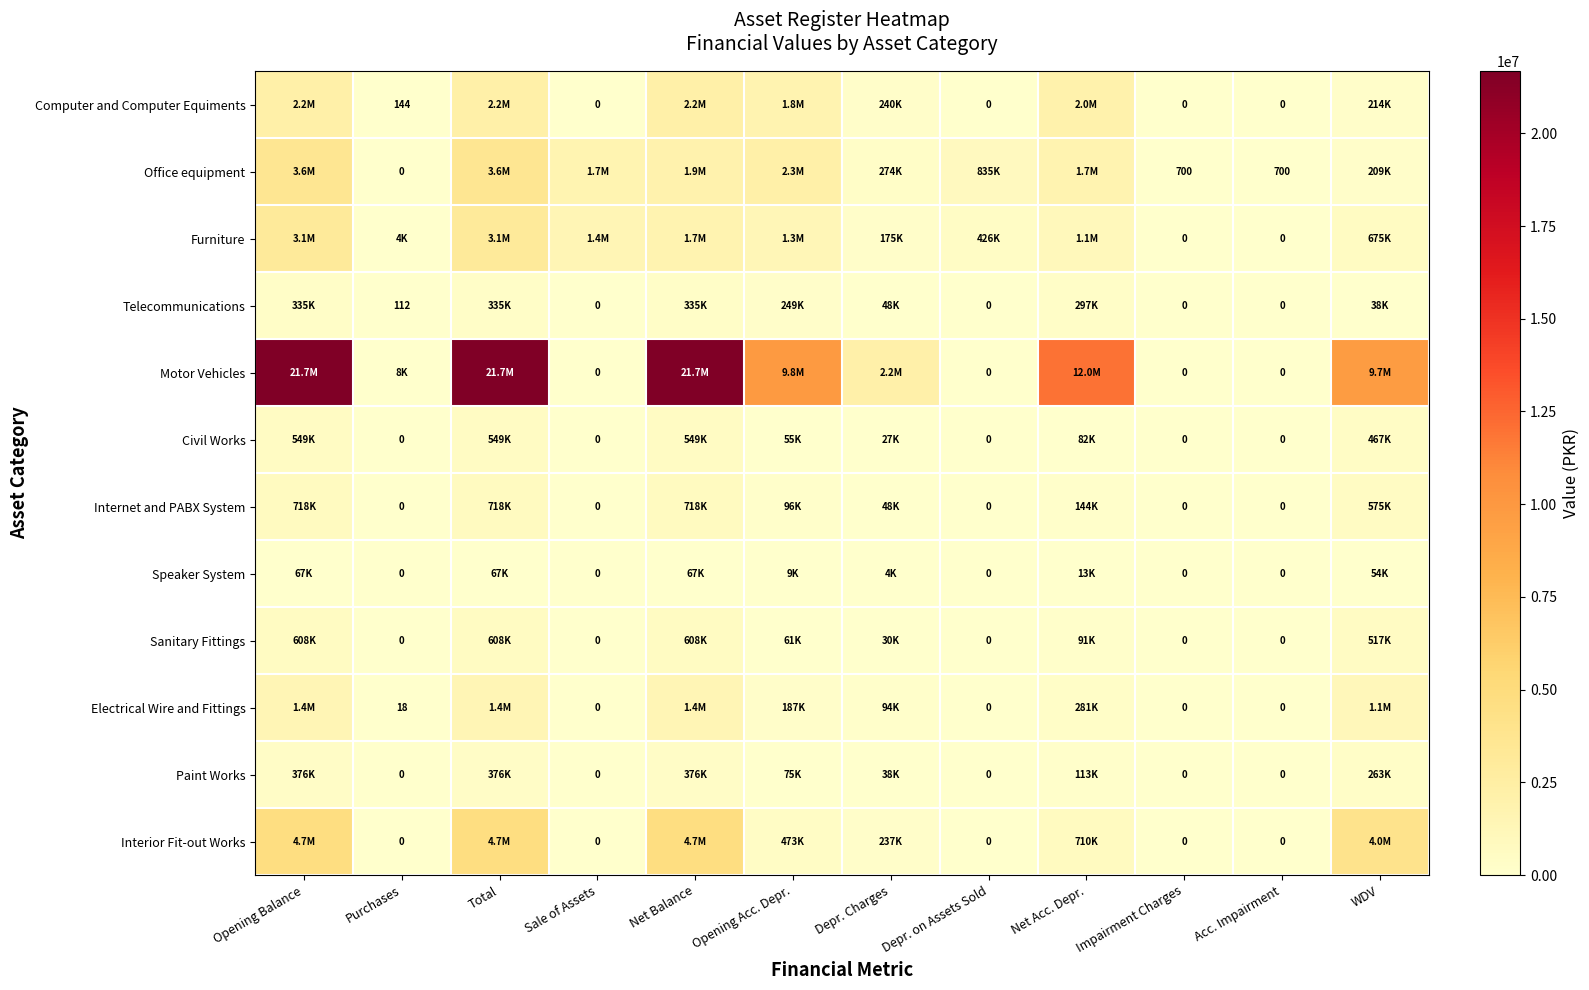

The value of Paint Works at Acc. Impairment is 143825.2. True or false?

False